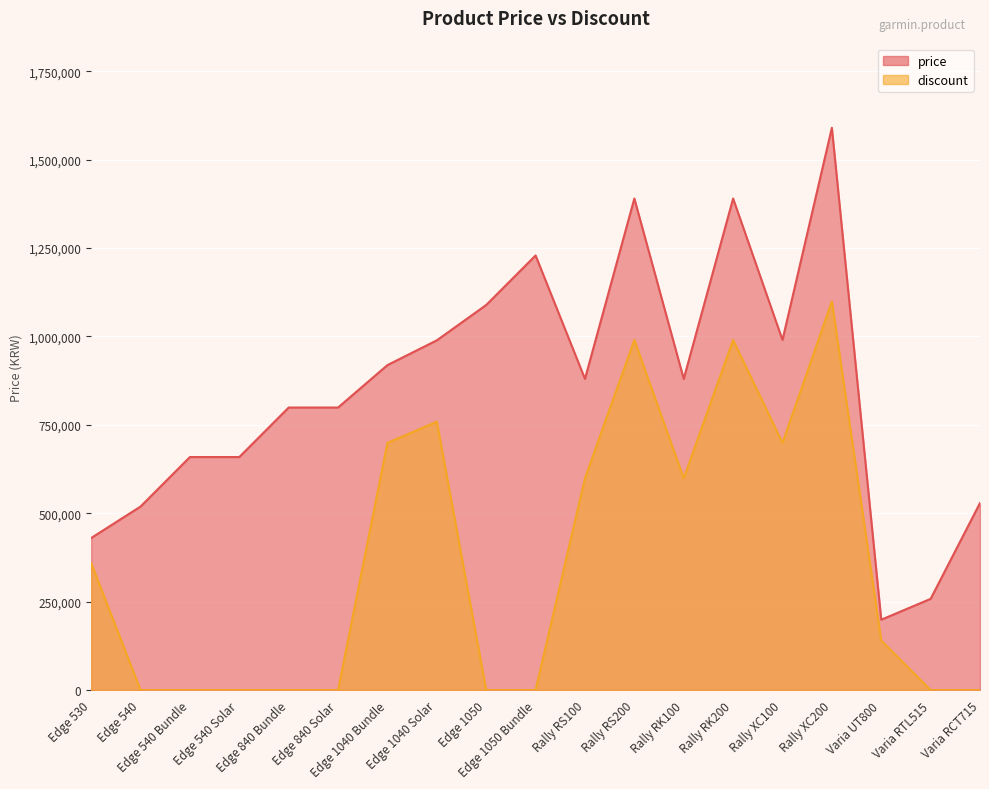

Is it true that price equals 880000 at Rally RK100?

True